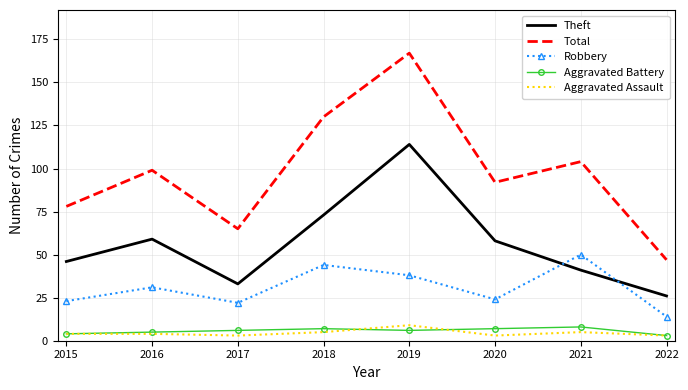

True or false: Aggravated Assault and Theft intersect in this chart.

False